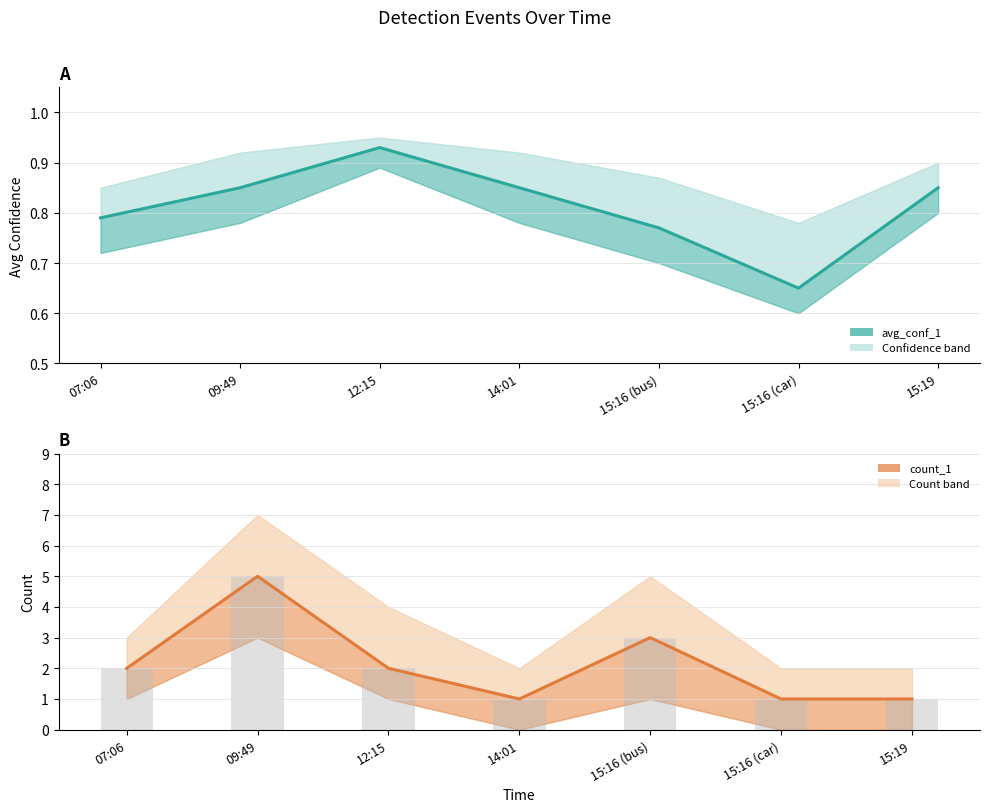

What are all the series names shown in the legend?

avg_conf_1, count_1